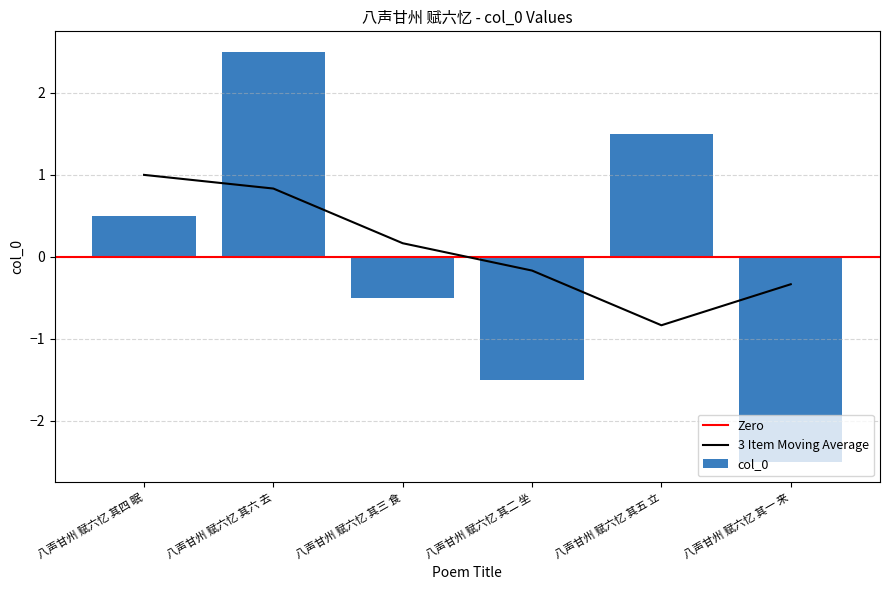

What is the difference between the second highest and minimum values?

4.0